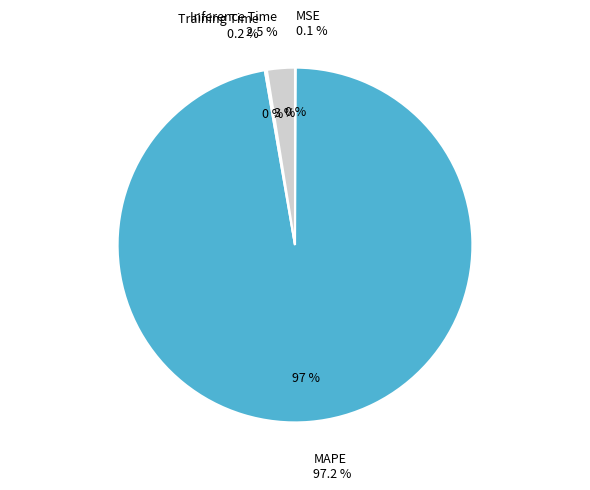

What portion of the pie excludes Training Time?

99.8%